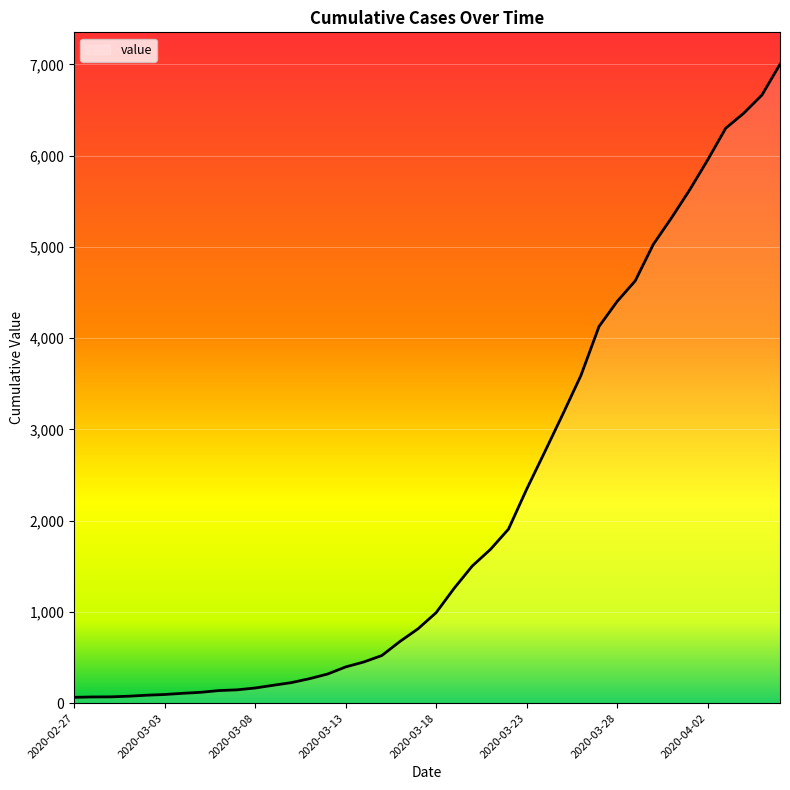

What is the difference between the maximum and minimum values?

6938